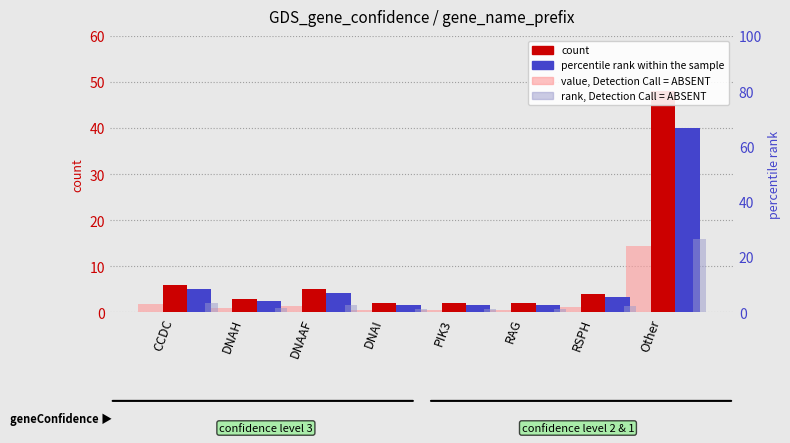

List the series in order of their peak value, highest first.

percentile rank within the sample, count, rank, Detection Call = ABSENT, value, Detection Call = ABSENT